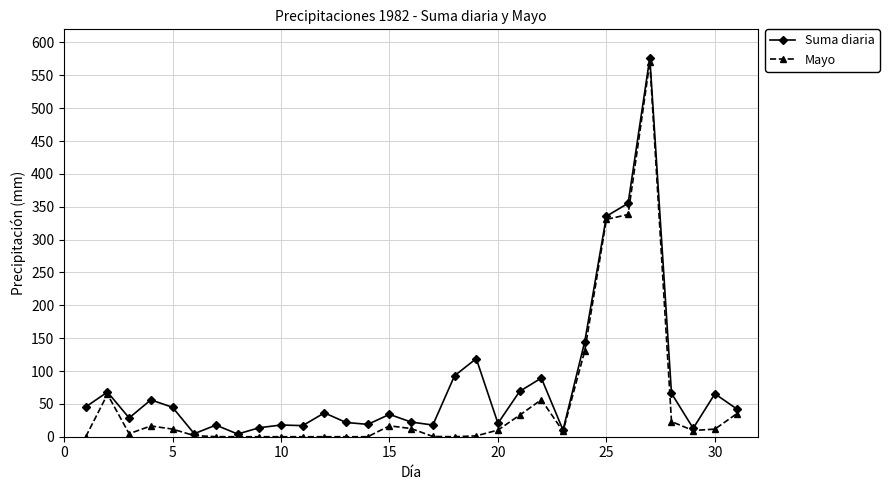

What is the value of the Suma diaria point at the 24th from the left?

144.6